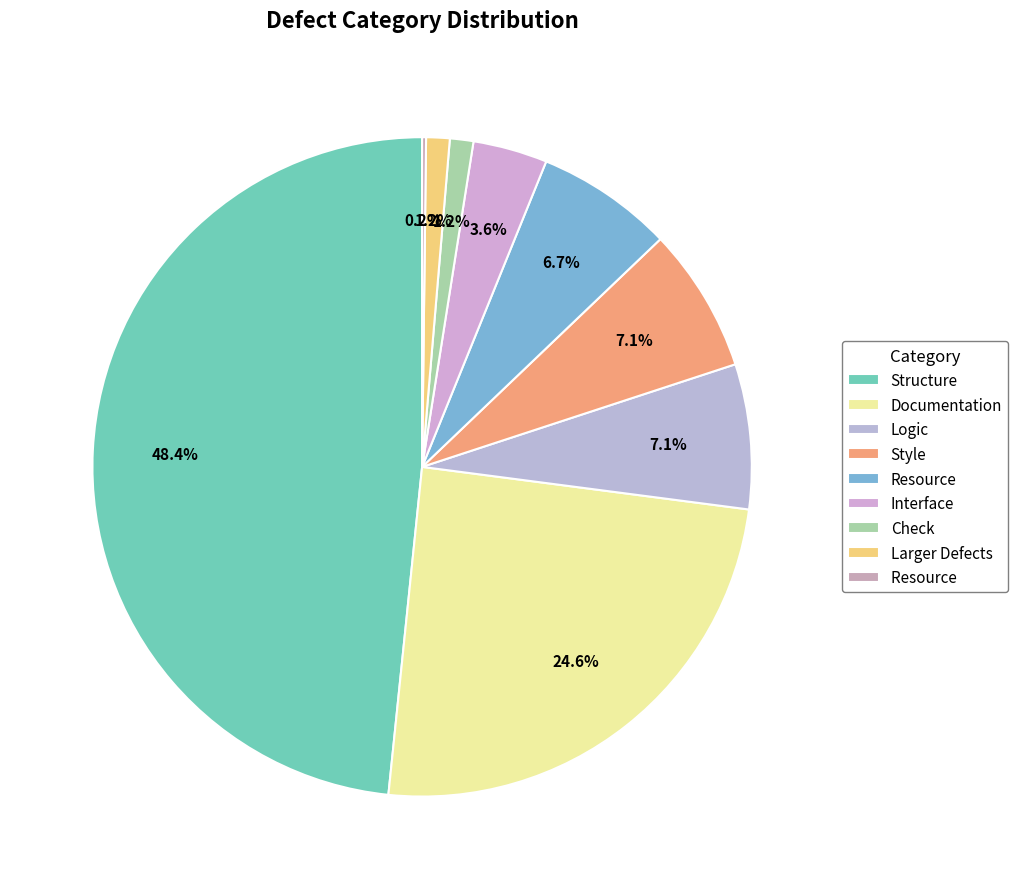

What is the smallest slice in the pie chart?

Resource 